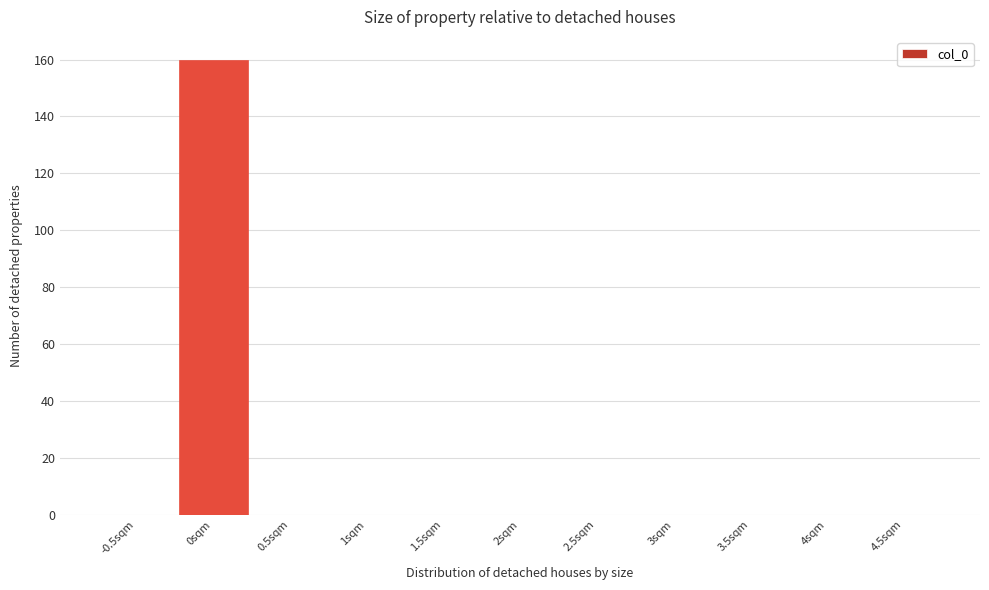

Reading left to right, extract all data points from this chart.

-0.5sqm=0	0sqm=160	0.5sqm=0	1sqm=0	1.5sqm=0	2sqm=0	2.5sqm=0	3sqm=0	3.5sqm=0	4sqm=0	4.5sqm=0